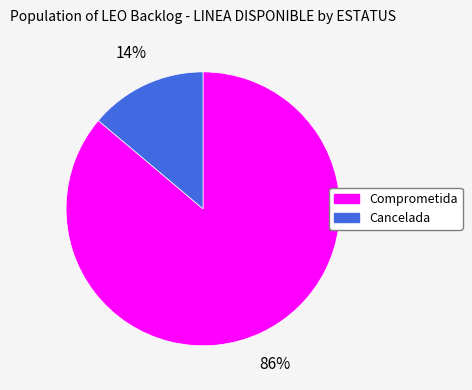

True or false: Cancelada accounts for 2% of the total.

False